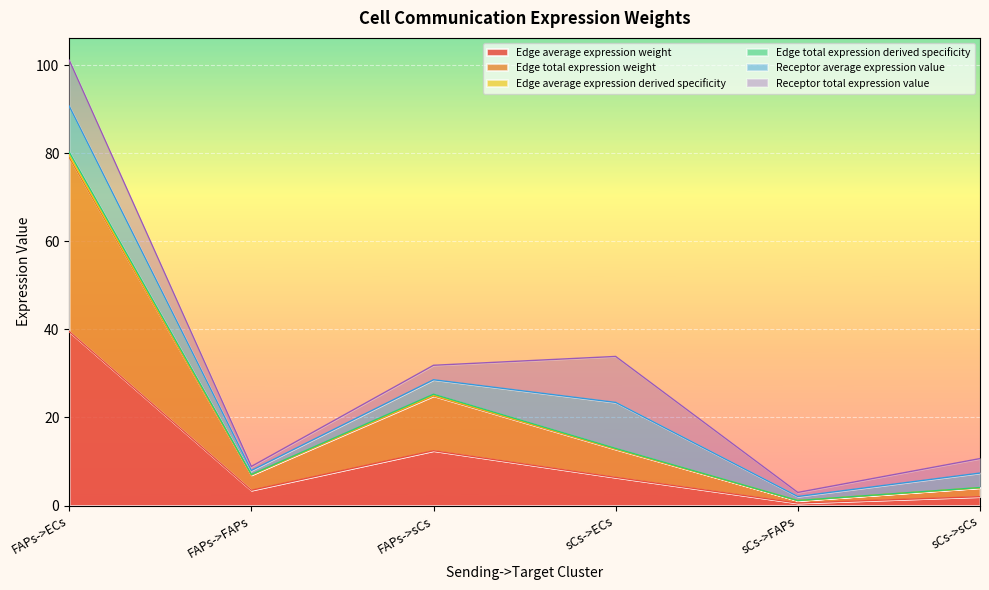

What is the difference between the highest and lowest values at FAPs->sCs?

12.8